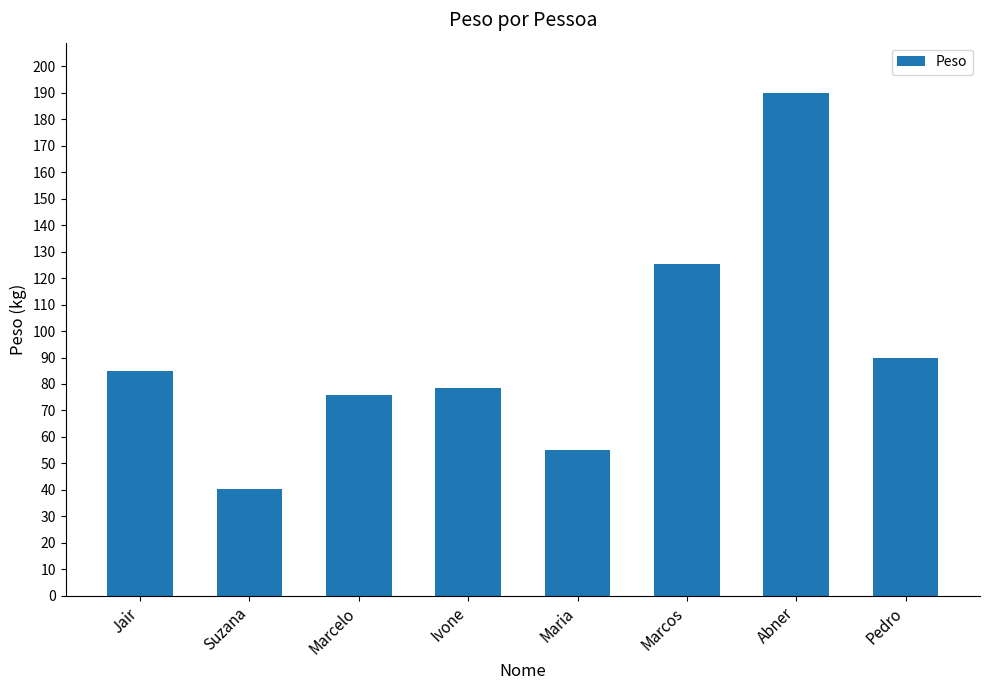

Reading right to left, transcribe all the data shown in this chart.

Pedro=90.0	Abner=190.0	Marcos=125.5	Maria=55.0	Ivone=78.5	Marcelo=76.0	Suzana=40.4	Jair=85.0